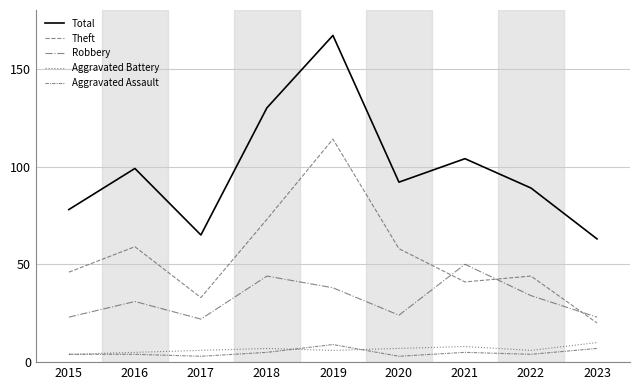

Reading left to right, transcribe all the data shown in this chart.

Total: 78	99	65	130	167	92	104	89	63
Theft: 46	59	33	73	114	58	41	44	20
Robbery: 23	31	22	44	38	24	50	34	23
Aggravated Battery: 4	5	6	7	6	7	8	6	10
Aggravated Assault: 4	4	3	5	9	3	5	4	7